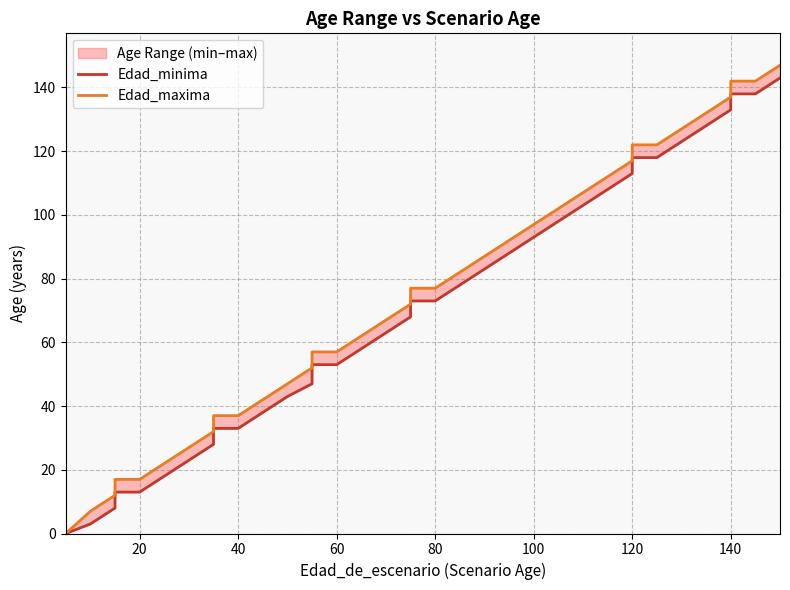

Does the chart have visible grid lines?

Yes